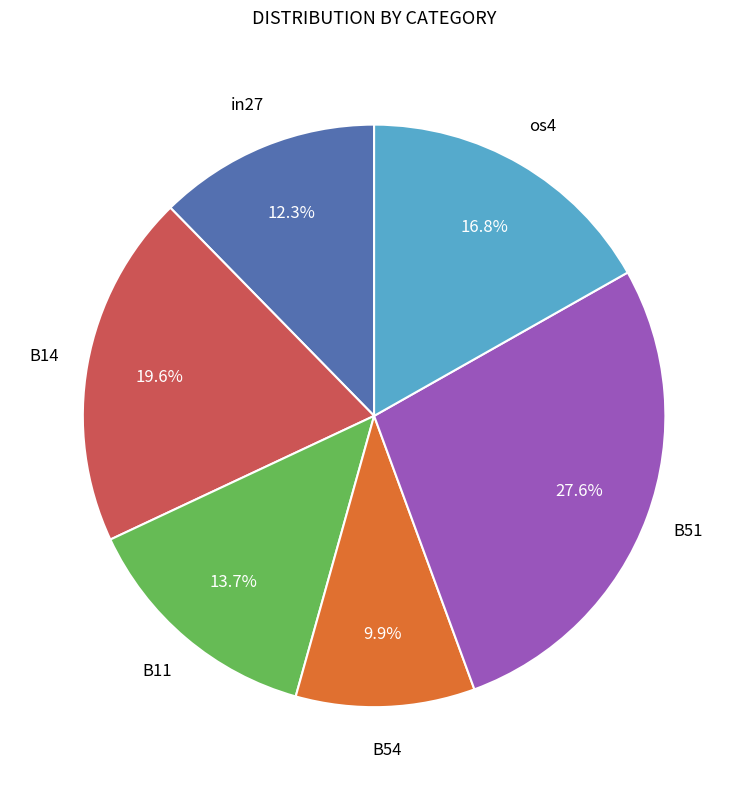

Is there any slice that represents more than half of the pie?

No